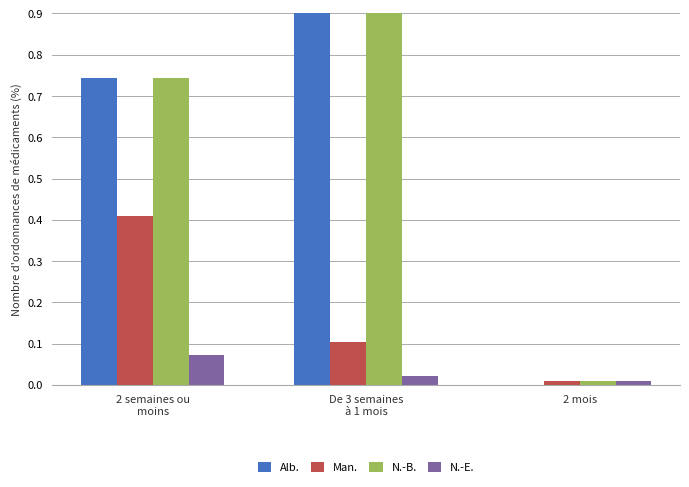

How many groups of bars are there?

3